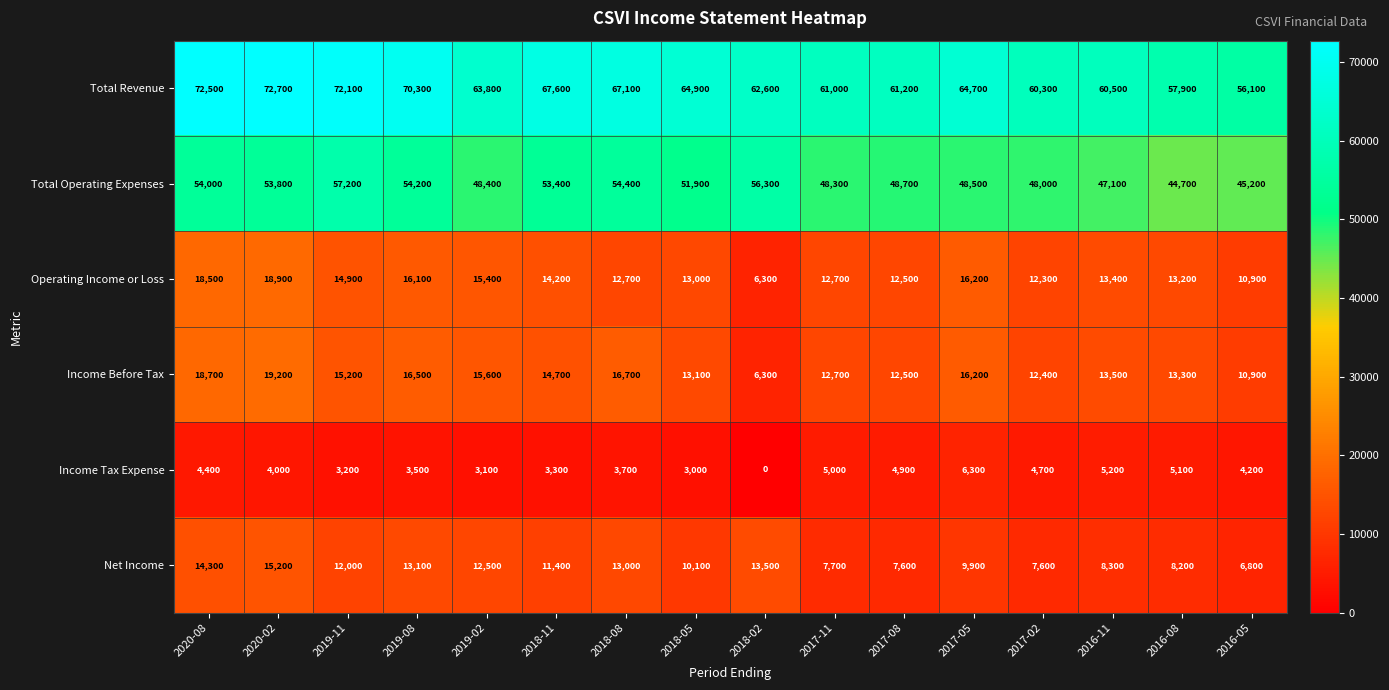

How many categories are shown in the chart?

16